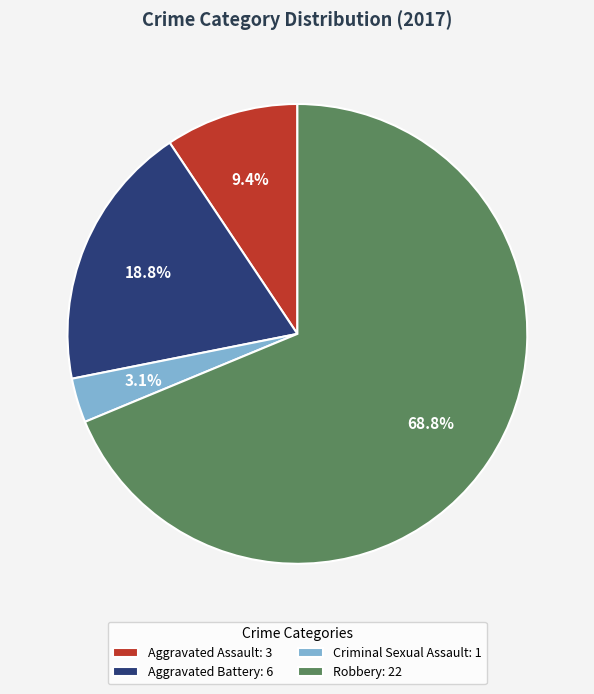

What is the largest slice in the pie chart?

Robbery